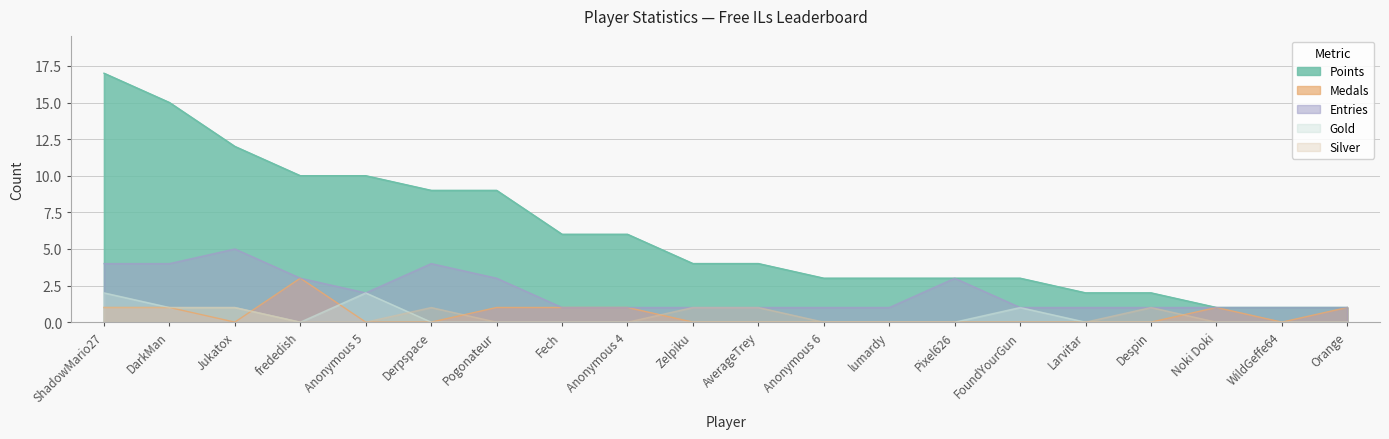

How many data points does each series have?

20